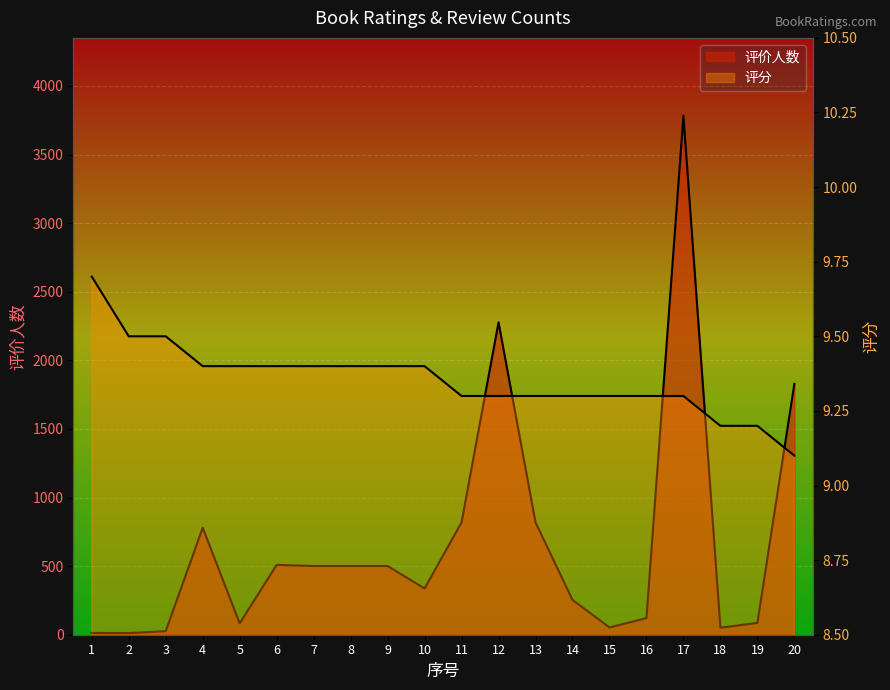

Reading right to left, transcribe all the data shown in this chart.

评价人数: 1828.0	86.0	51.0	3783.0	121.0	53.0	254.0	819.0	2277.0	819.0	337.0	501.0	501.0	501.0	509.0	83.0	780.0	26.0	12.0	13.0
评分: 9.1	9.2	9.2	9.3	9.3	9.3	9.3	9.3	9.3	9.3	9.4	9.4	9.4	9.4	9.4	9.4	9.4	9.5	9.5	9.7